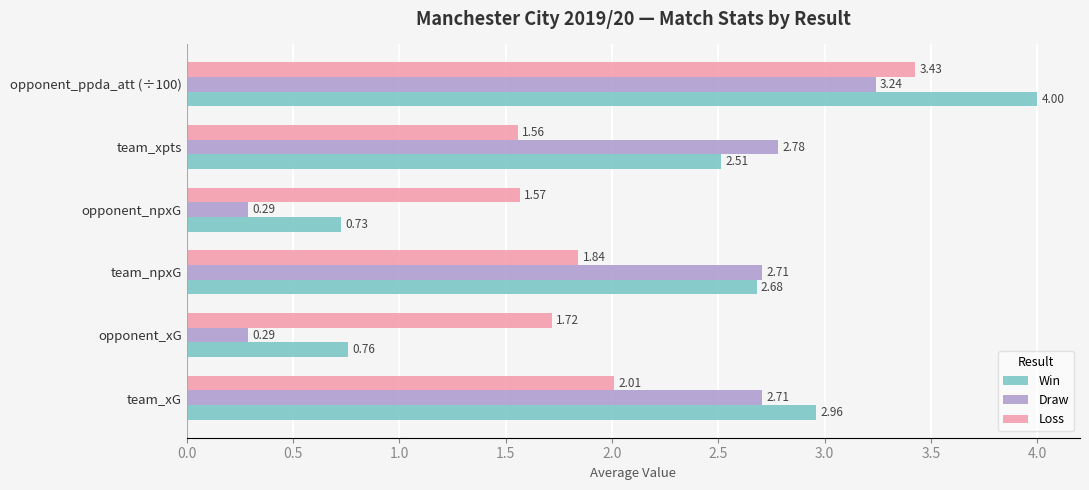

How many values in the Win series exceed 2?

4